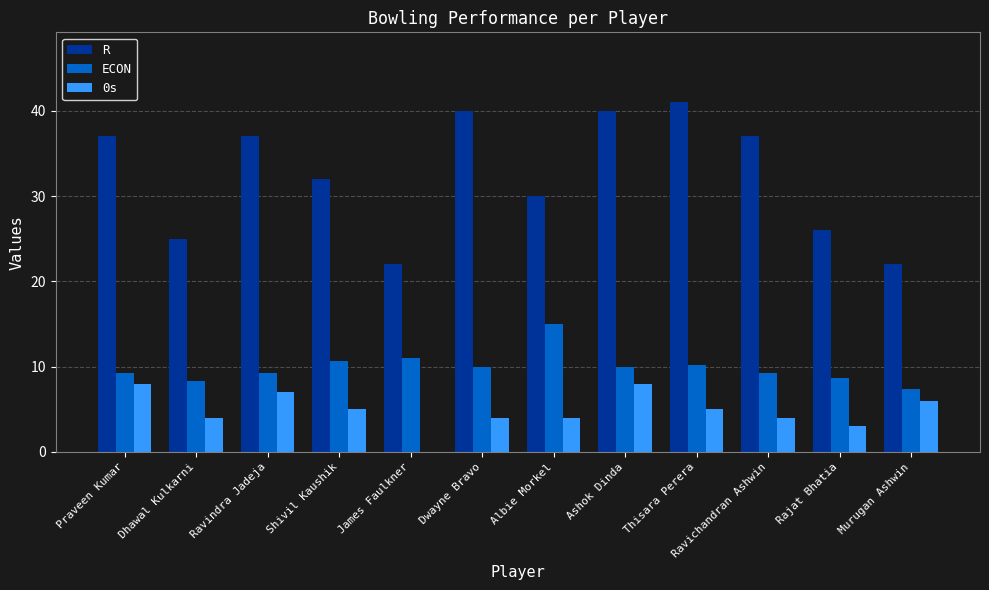

What is the maximum value shown in the chart?

41.0